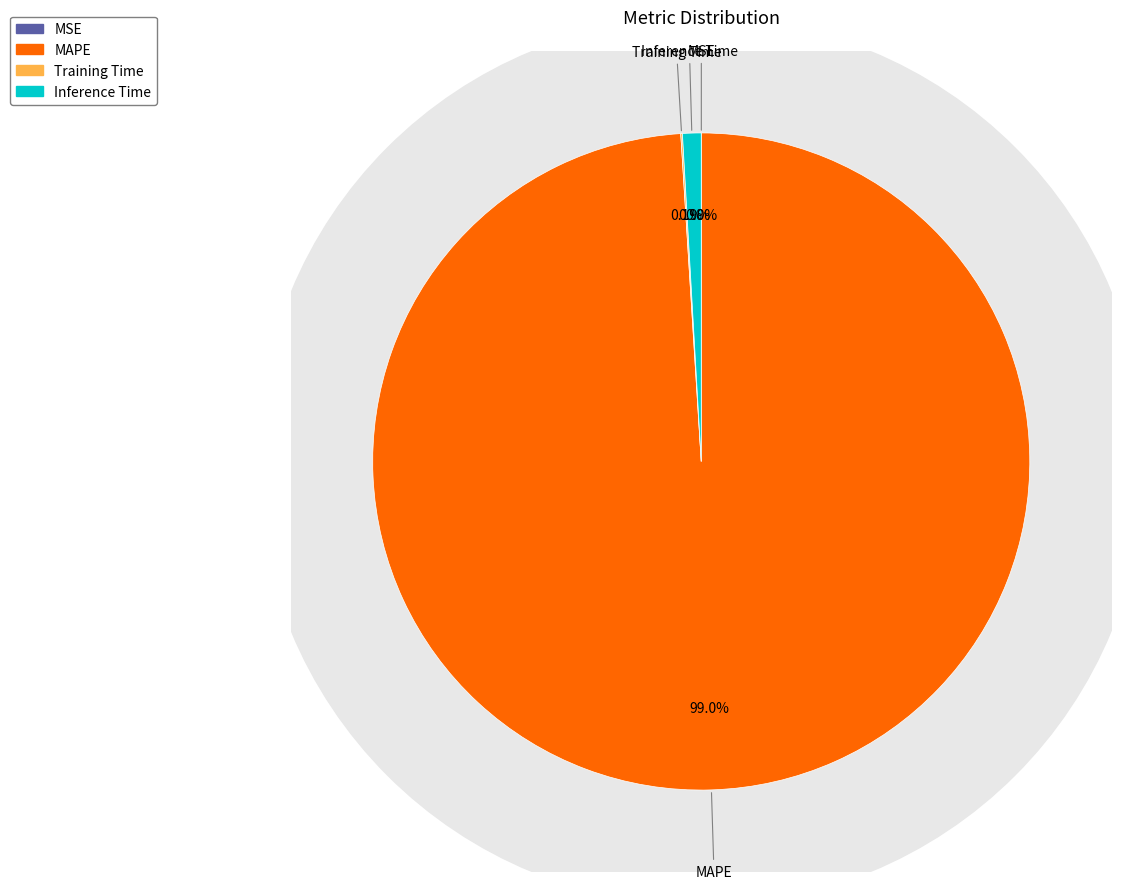

Which category has the biggest portion of the pie?

MAPE